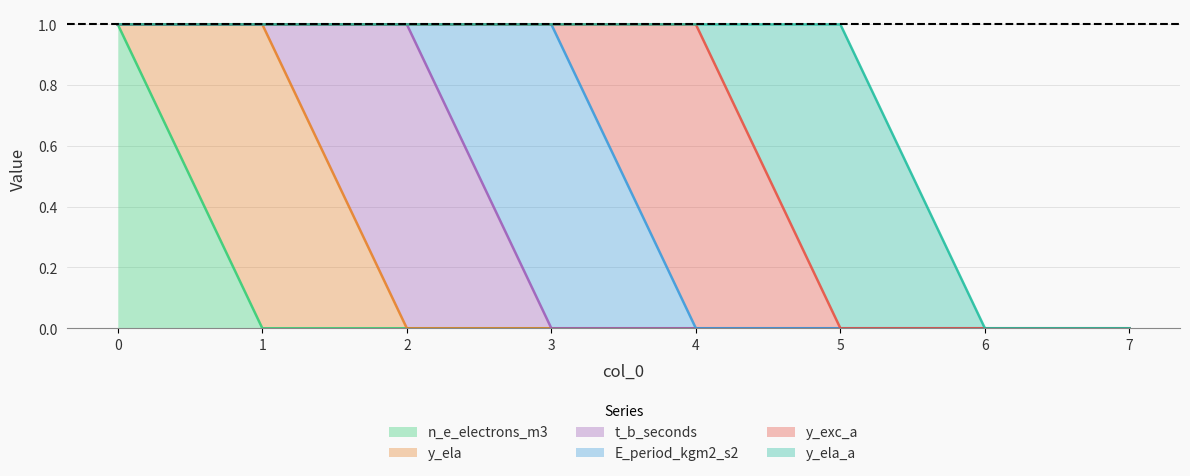

List the series in order of their peak value, lowest first.

n_e_electrons_m3, y_ela, t_b_seconds, E_period_kgm2_s2, y_exc_a, y_ela_a